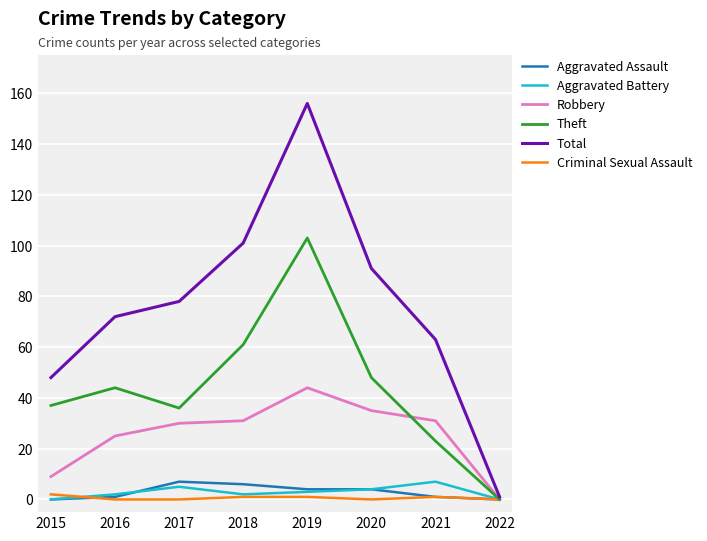

What is the sum of all Total values?

610